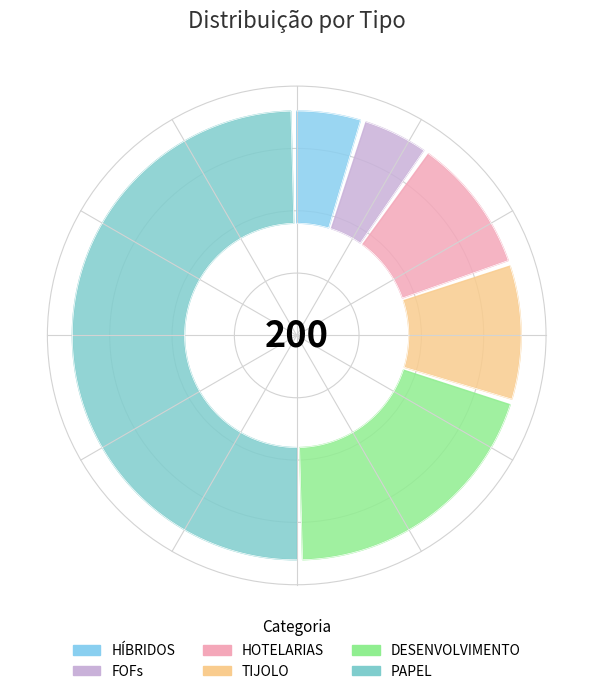

To the nearest percent, what is the combined percentage of HÍBRIDOS and DESENVOLVIMENTO?

25%